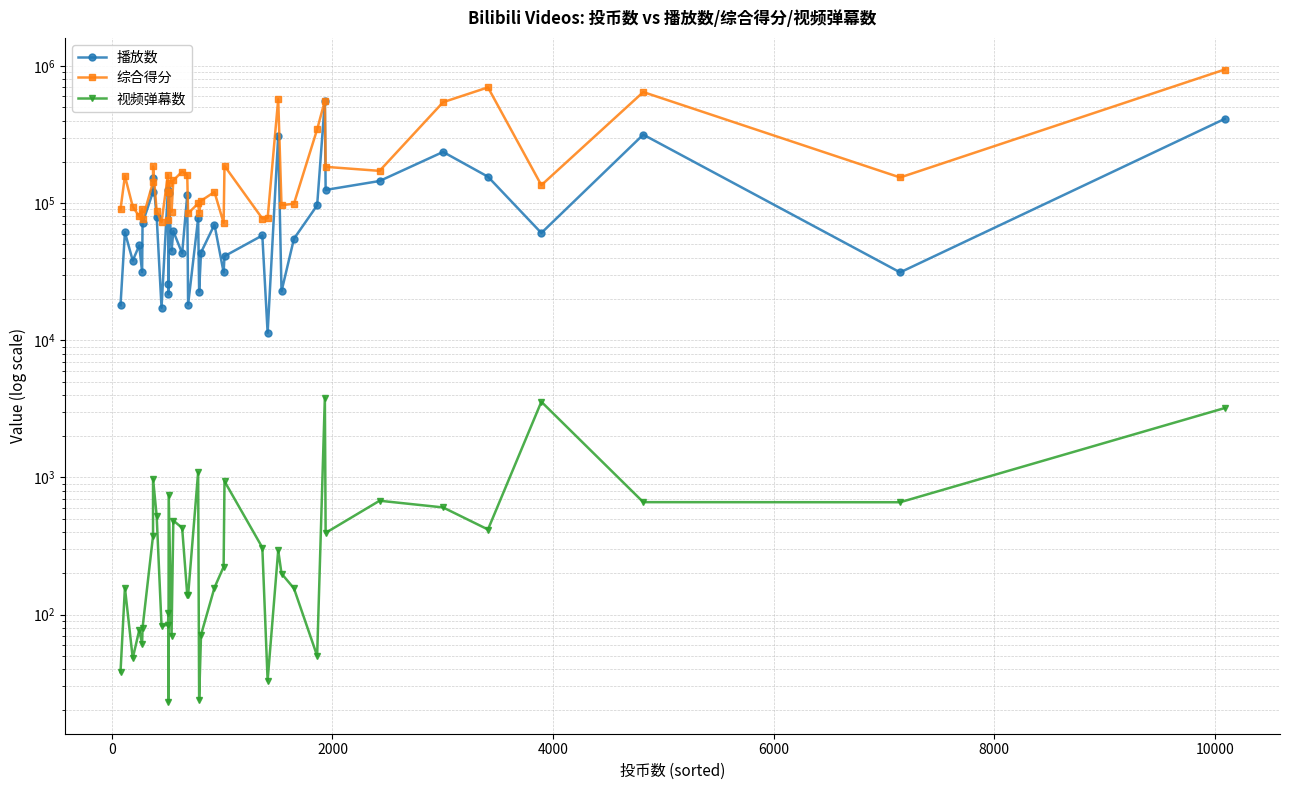

What is the lowest value of the 综合得分 series?

71726